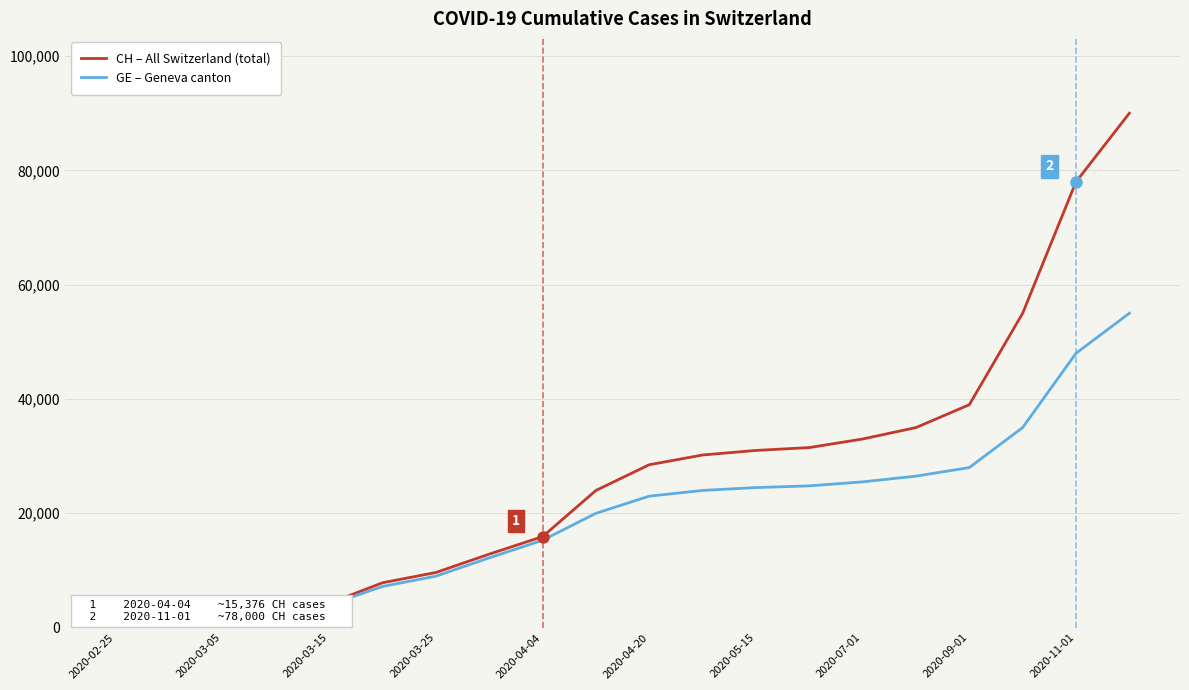

What is the maximum value shown in the chart?

90000